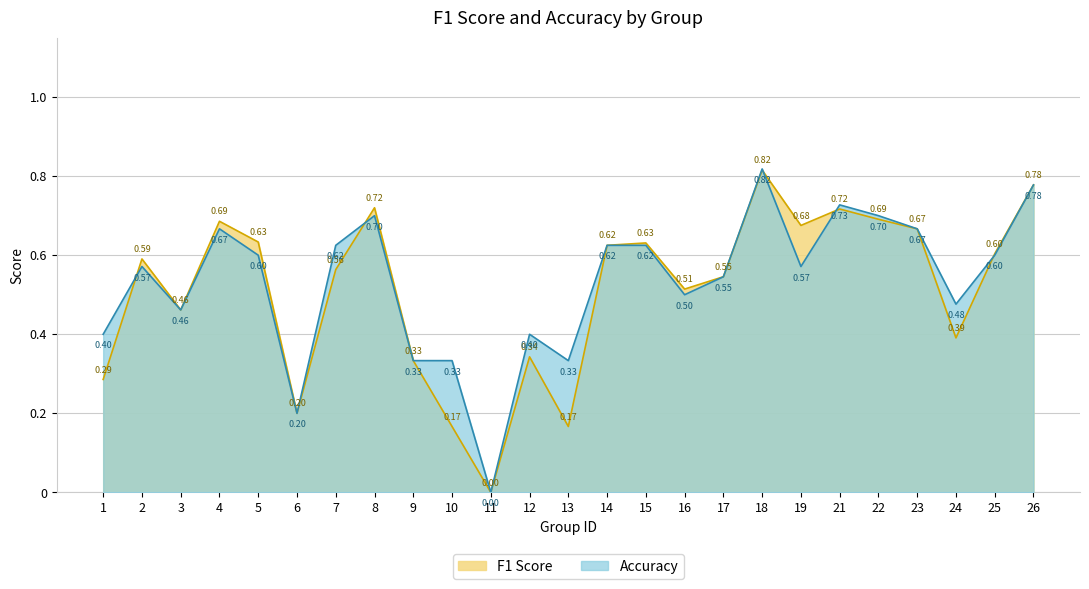

At which category does the chart reach its peak across all series?

18